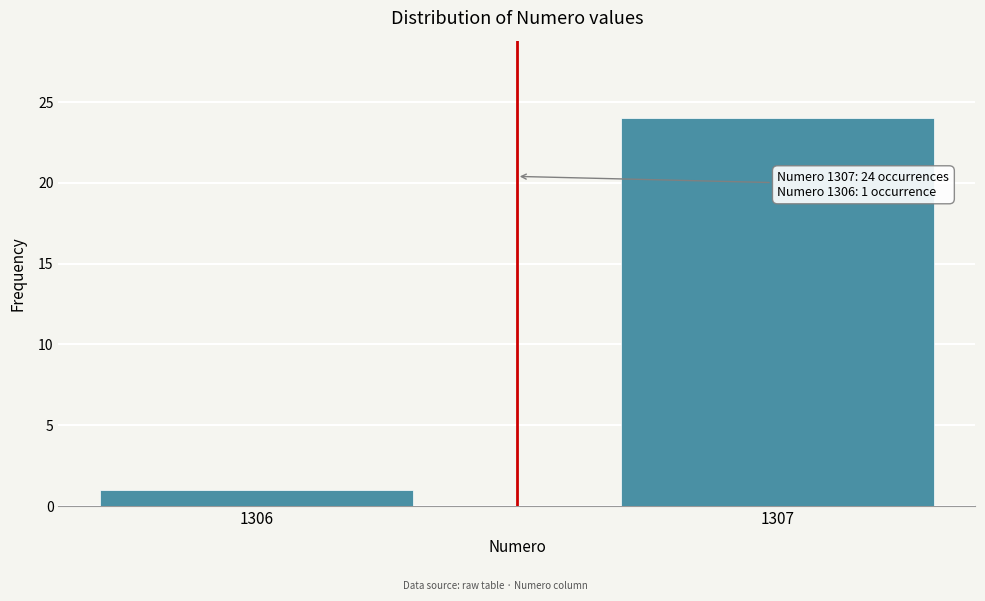

Reading left to right, list all the values displayed in this chart.

1	24